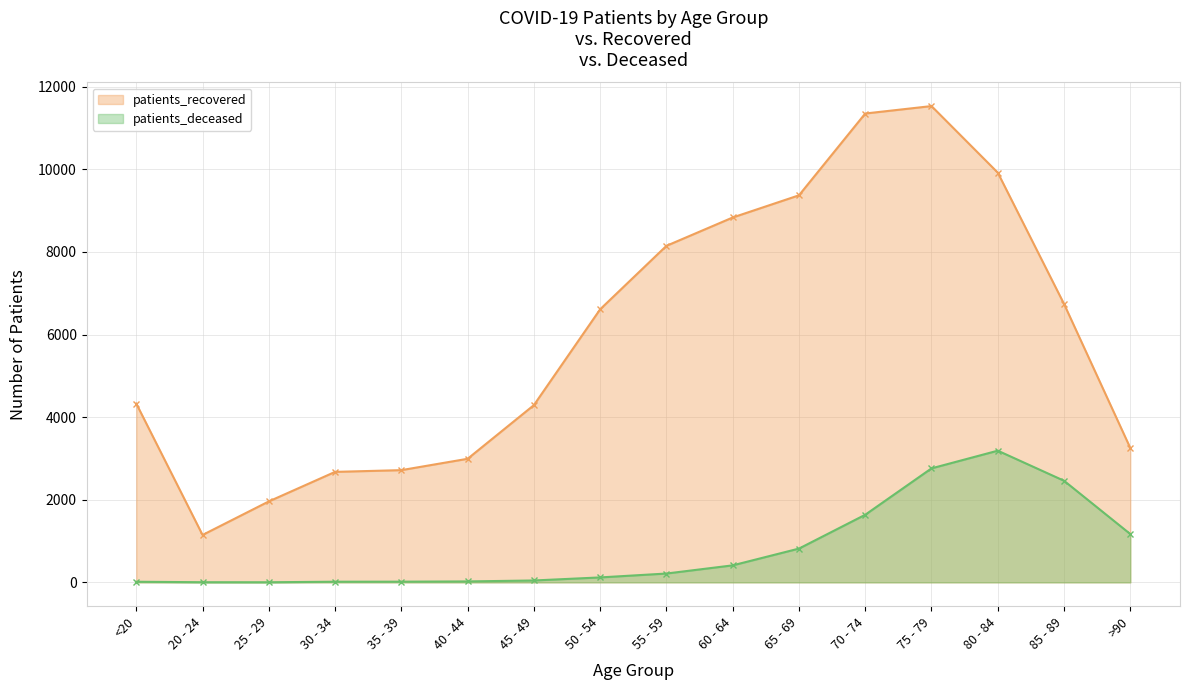

What are all the series names shown in the legend?

patients_recovered, patients_deceased